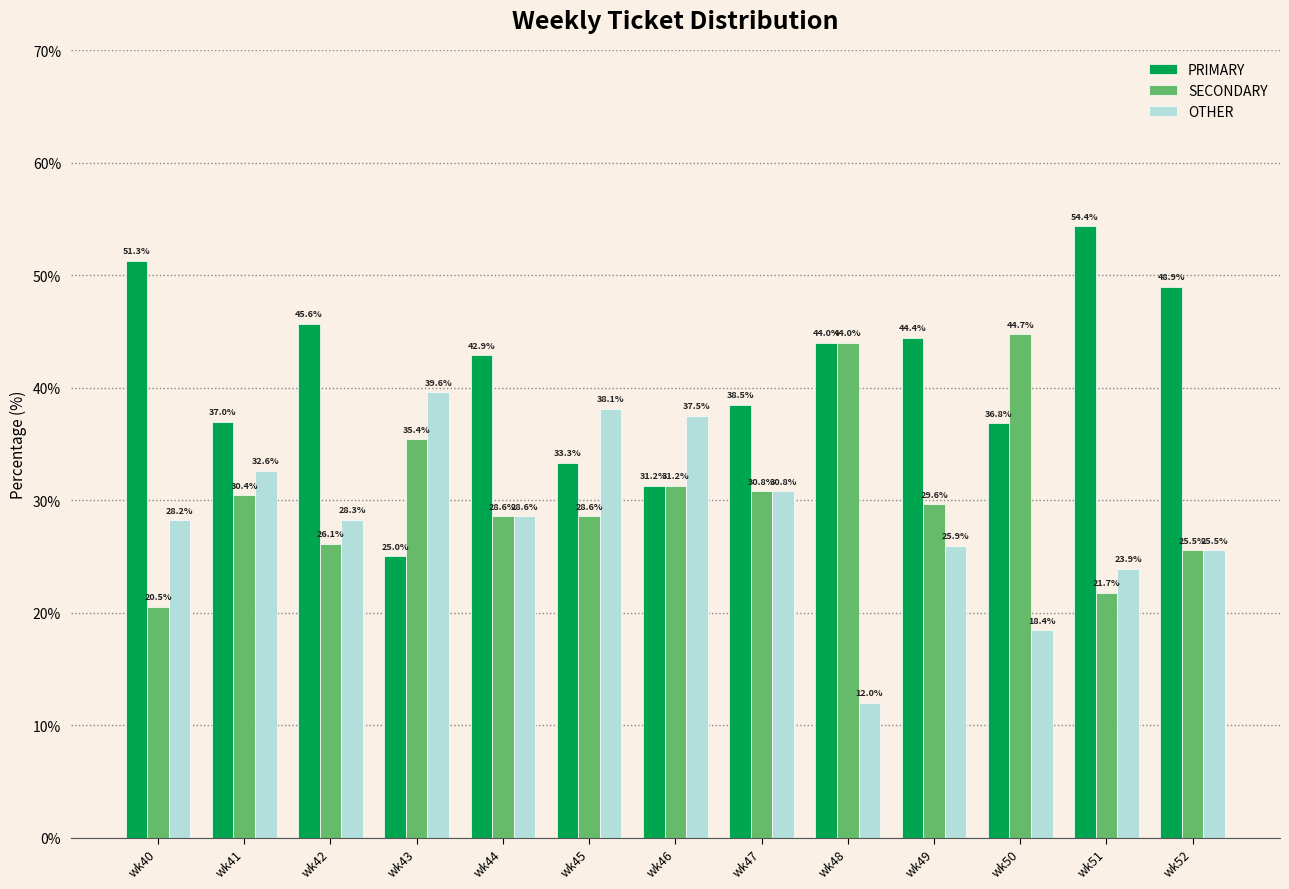

Which series has the largest total across all categories?

PRIMARY